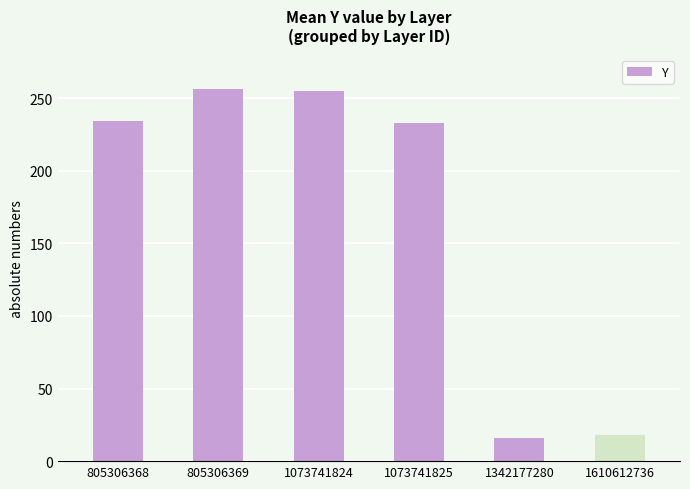

What is the greatest value displayed?

256